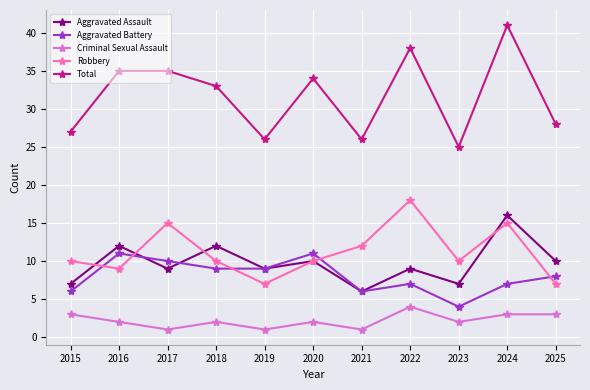

What is the maximum value shown in the chart?

41